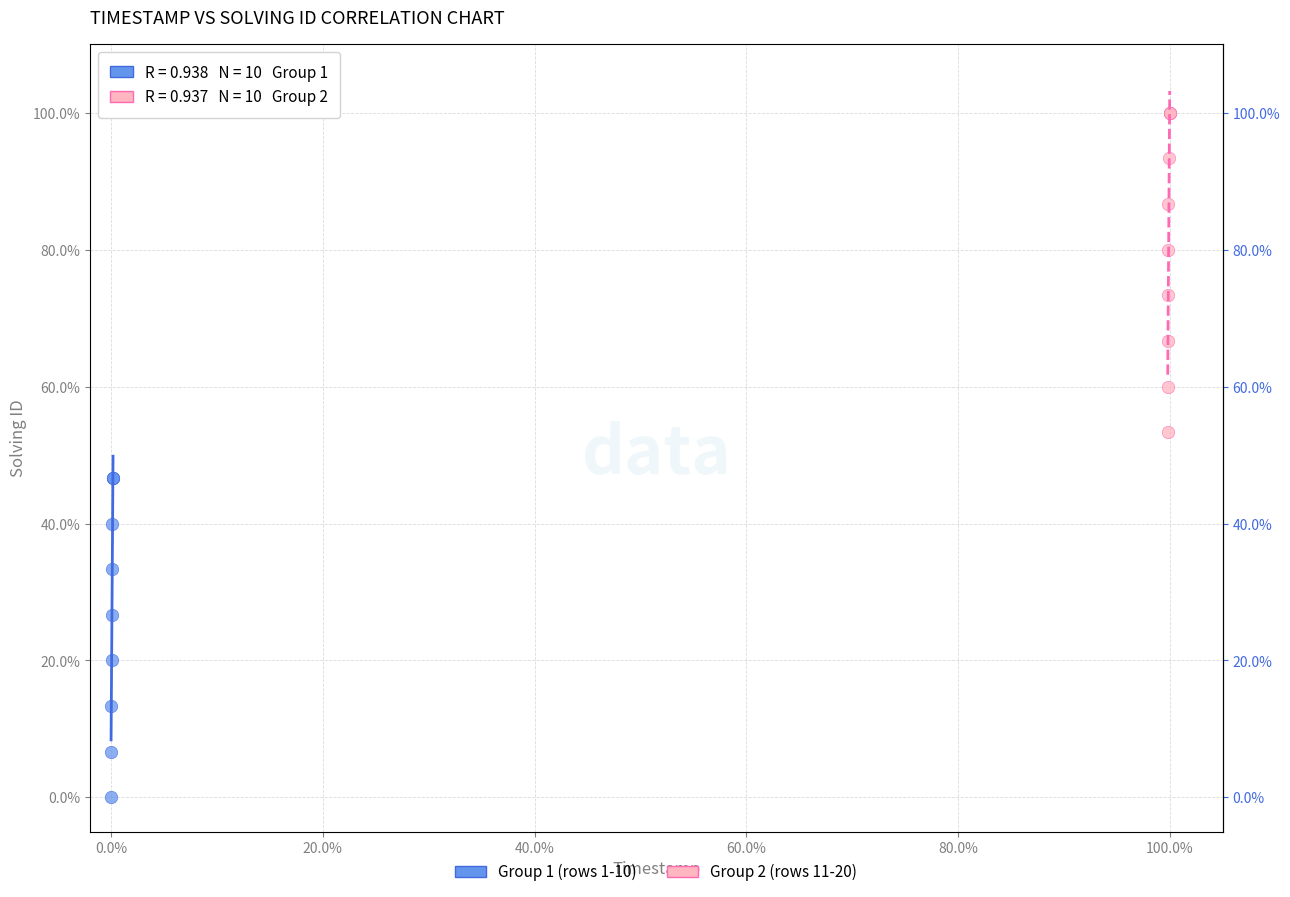

Which series contains the lowest Y value?

Group 1 (rows 1-10)